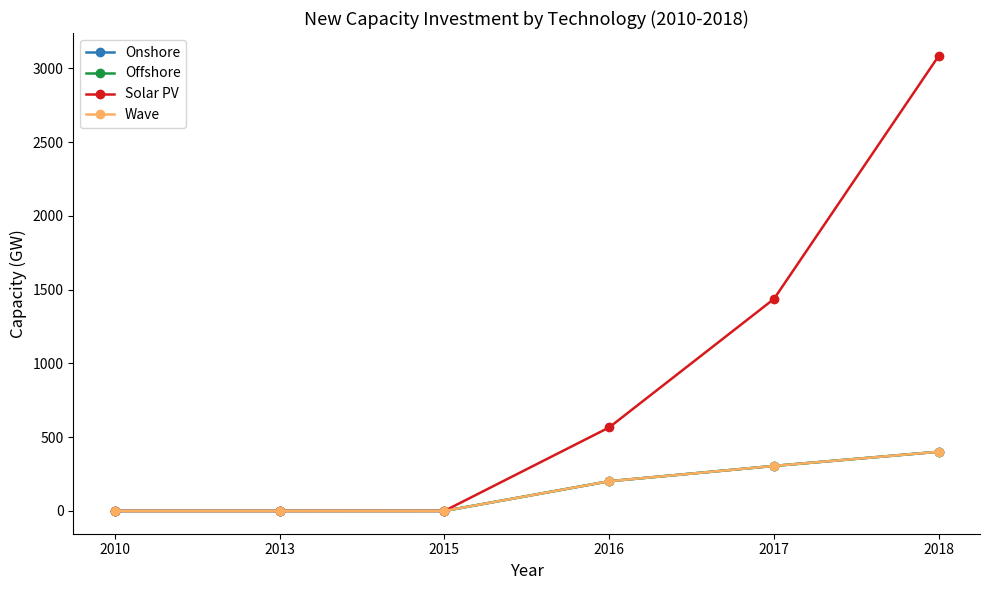

Does the chart have visible grid lines?

No